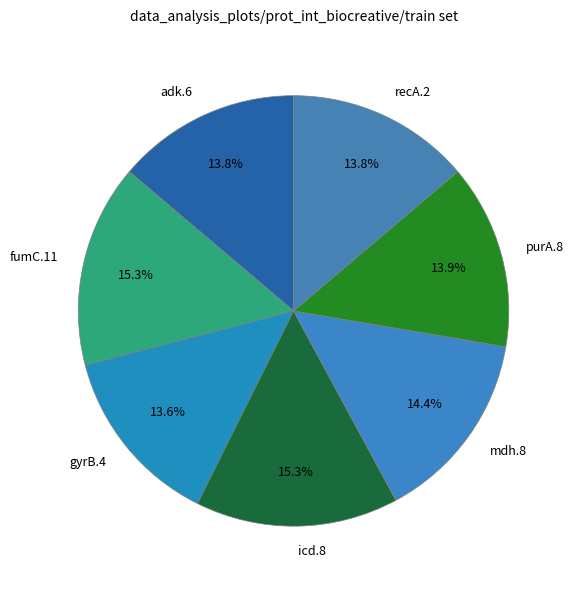

What is the ratio of the value at purA.8 to the value at icd.8?

0.9